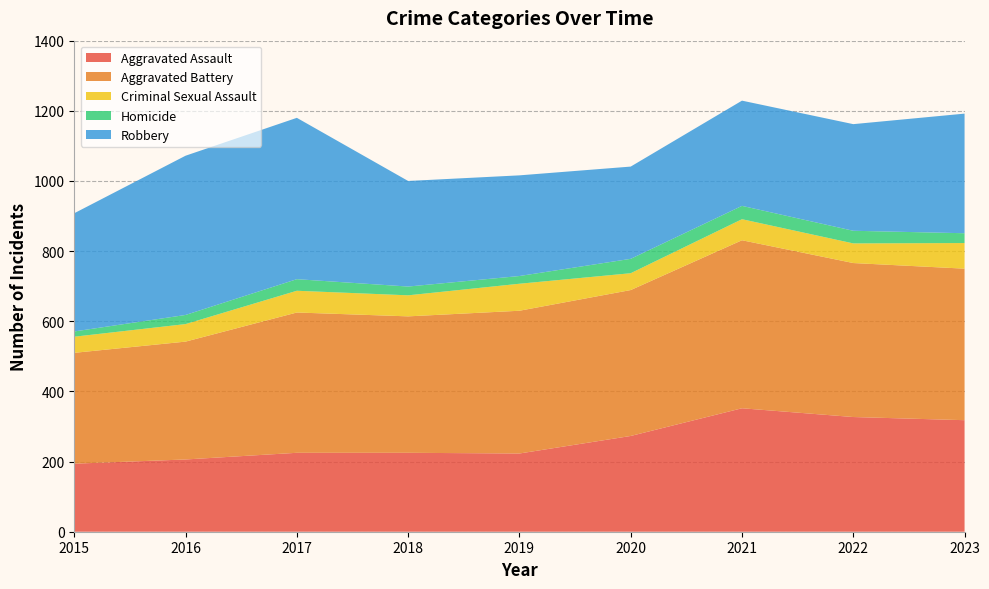

Reading left to right, transcribe all the data shown in this chart.

Aggravated Assault: 194	206	225	225	223	273	352	327	318
Aggravated Battery: 316	336	400	389	407	416	479	439	432
Criminal Sexual Assault: 46	50	62	60	77	48	60	56	73
Homicide: 15	26	33	25	22	41	38	36	28
Robbery: 337	454	460	301	287	263	300	304	341